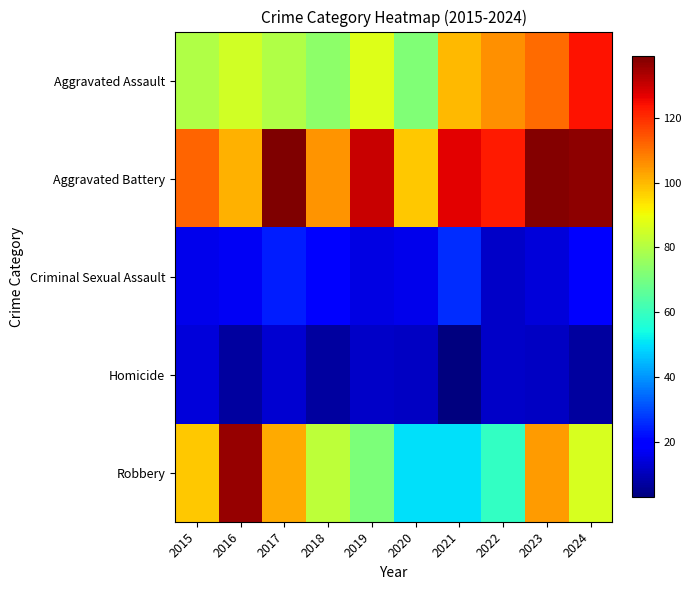

What is the total value across all series at 2019?

315